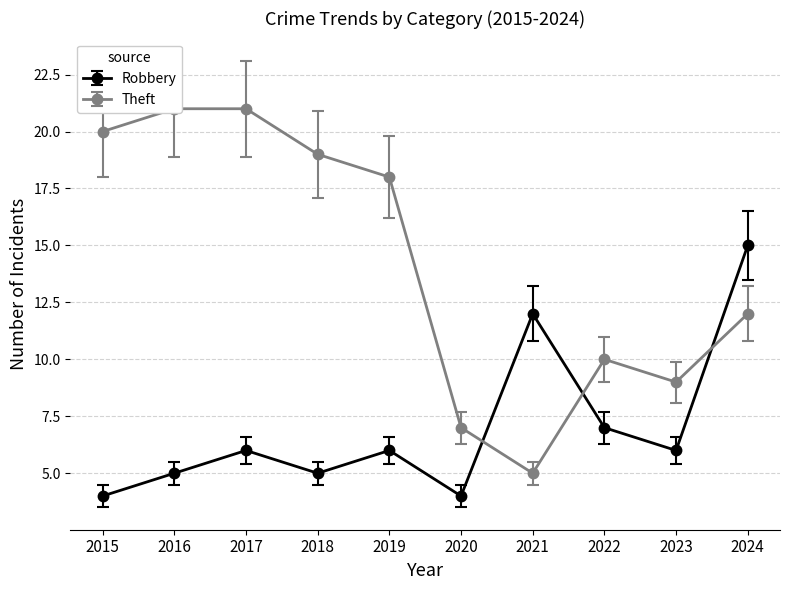

Does the chart have visible grid lines?

Yes